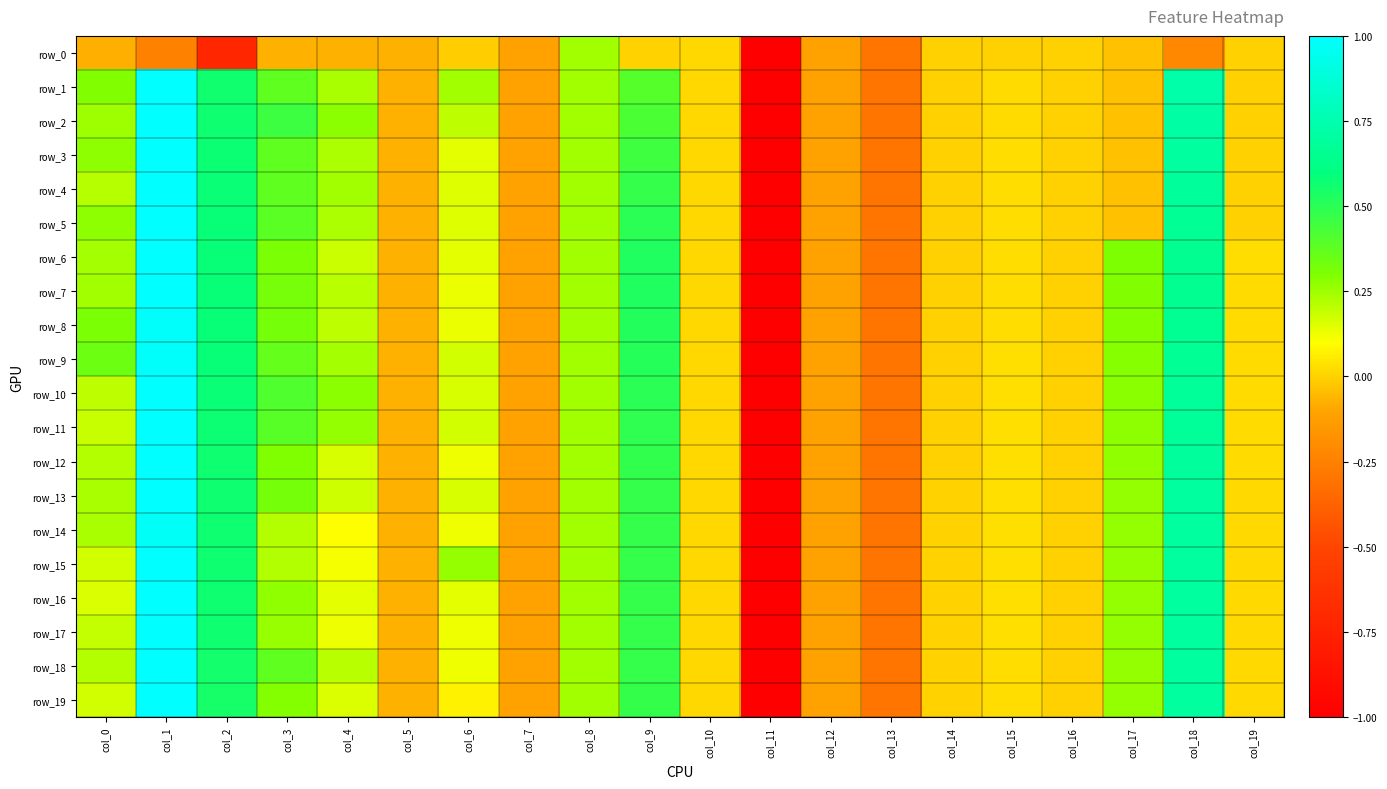

Reading left to right, extract all data points from this chart.

row_0: col_0=-0.1	col_1=-0.2	col_2=-0.7	col_3=-0.1	col_4=-0.1	col_5=-0.1	col_6=-0.0	col_7=-0.1	col_8=0.2	col_9=0.0	col_10=0.0	col_11=-1.0	col_12=-0.1	col_13=-0.3	col_14=-0.0	col_15=-0.0	col_16=-0.0	col_17=-0.0	col_18=-0.2	col_19=-0.0
row_1: col_0=0.3	col_1=1.0	col_2=0.6	col_3=0.4	col_4=0.2	col_5=-0.1	col_6=0.2	col_7=-0.1	col_8=0.2	col_9=0.4	col_10=0.0	col_11=-1.0	col_12=-0.1	col_13=-0.3	col_14=-0.0	col_15=0.0	col_16=-0.0	col_17=-0.0	col_18=0.7	col_19=-0.0
row_2: col_0=0.2	col_1=1.0	col_2=0.6	col_3=0.5	col_4=0.3	col_5=-0.1	col_6=0.2	col_7=-0.1	col_8=0.2	col_9=0.4	col_10=0.0	col_11=-1.0	col_12=-0.1	col_13=-0.3	col_14=-0.0	col_15=0.0	col_16=-0.0	col_17=-0.0	col_18=0.7	col_19=-0.0
row_3: col_0=0.3	col_1=1.0	col_2=0.6	col_3=0.4	col_4=0.2	col_5=-0.1	col_6=0.1	col_7=-0.1	col_8=0.2	col_9=0.5	col_10=0.0	col_11=-1.0	col_12=-0.1	col_13=-0.3	col_14=-0.0	col_15=0.0	col_16=-0.0	col_17=-0.0	col_18=0.7	col_19=-0.0
row_4: col_0=0.2	col_1=1.0	col_2=0.6	col_3=0.4	col_4=0.2	col_5=-0.1	col_6=0.2	col_7=-0.1	col_8=0.2	col_9=0.5	col_10=0.0	col_11=-1.0	col_12=-0.1	col_13=-0.3	col_14=-0.0	col_15=0.0	col_16=-0.0	col_17=-0.0	col_18=0.7	col_19=-0.0
row_5: col_0=0.3	col_1=1.0	col_2=0.6	col_3=0.4	col_4=0.2	col_5=-0.1	col_6=0.2	col_7=-0.1	col_8=0.2	col_9=0.5	col_10=0.0	col_11=-1.0	col_12=-0.1	col_13=-0.3	col_14=-0.0	col_15=0.0	col_16=-0.0	col_17=-0.0	col_18=0.7	col_19=-0.0
row_6: col_0=0.2	col_1=1.0	col_2=0.6	col_3=0.3	col_4=0.2	col_5=-0.1	col_6=0.1	col_7=-0.1	col_8=0.2	col_9=0.5	col_10=0.0	col_11=-1.0	col_12=-0.1	col_13=-0.3	col_14=-0.0	col_15=0.0	col_16=-0.0	col_17=0.3	col_18=0.7	col_19=0.0
row_7: col_0=0.2	col_1=1.0	col_2=0.6	col_3=0.3	col_4=0.2	col_5=-0.1	col_6=0.1	col_7=-0.1	col_8=0.2	col_9=0.5	col_10=0.0	col_11=-1.0	col_12=-0.1	col_13=-0.3	col_14=-0.0	col_15=0.0	col_16=-0.0	col_17=0.3	col_18=0.7	col_19=0.0
row_8: col_0=0.3	col_1=1.0	col_2=0.6	col_3=0.3	col_4=0.2	col_5=-0.1	col_6=0.1	col_7=-0.1	col_8=0.2	col_9=0.5	col_10=0.0	col_11=-1.0	col_12=-0.1	col_13=-0.3	col_14=-0.0	col_15=0.0	col_16=-0.0	col_17=0.3	col_18=0.7	col_19=0.0
row_9: col_0=0.3	col_1=1.0	col_2=0.6	col_3=0.4	col_4=0.2	col_5=-0.1	col_6=0.2	col_7=-0.1	col_8=0.2	col_9=0.5	col_10=0.0	col_11=-1.0	col_12=-0.1	col_13=-0.3	col_14=-0.0	col_15=0.0	col_16=-0.0	col_17=0.3	col_18=0.7	col_19=0.0
row_10: col_0=0.2	col_1=1.0	col_2=0.6	col_3=0.4	col_4=0.3	col_5=-0.1	col_6=0.2	col_7=-0.1	col_8=0.2	col_9=0.5	col_10=0.0	col_11=-1.0	col_12=-0.1	col_13=-0.3	col_14=-0.0	col_15=0.0	col_16=-0.0	col_17=0.3	col_18=0.7	col_19=0.0
row_11: col_0=0.2	col_1=1.0	col_2=0.6	col_3=0.4	col_4=0.3	col_5=-0.1	col_6=0.2	col_7=-0.1	col_8=0.2	col_9=0.5	col_10=0.0	col_11=-1.0	col_12=-0.1	col_13=-0.3	col_14=-0.0	col_15=0.0	col_16=-0.0	col_17=0.3	col_18=0.7	col_19=0.0
row_12: col_0=0.2	col_1=1.0	col_2=0.6	col_3=0.3	col_4=0.2	col_5=-0.1	col_6=0.1	col_7=-0.1	col_8=0.2	col_9=0.5	col_10=0.0	col_11=-1.0	col_12=-0.1	col_13=-0.3	col_14=-0.0	col_15=0.0	col_16=-0.0	col_17=0.3	col_18=0.7	col_19=0.0
row_13: col_0=0.2	col_1=1.0	col_2=0.6	col_3=0.3	col_4=0.2	col_5=-0.1	col_6=0.2	col_7=-0.1	col_8=0.2	col_9=0.5	col_10=0.0	col_11=-1.0	col_12=-0.1	col_13=-0.3	col_14=0.0	col_15=0.0	col_16=-0.0	col_17=0.3	col_18=0.7	col_19=0.0
row_14: col_0=0.2	col_1=1.0	col_2=0.6	col_3=0.2	col_4=0.1	col_5=-0.1	col_6=0.1	col_7=-0.1	col_8=0.2	col_9=0.5	col_10=0.0	col_11=-1.0	col_12=-0.1	col_13=-0.3	col_14=0.0	col_15=0.0	col_16=-0.0	col_17=0.3	col_18=0.7	col_19=0.0
row_15: col_0=0.2	col_1=1.0	col_2=0.6	col_3=0.2	col_4=0.1	col_5=-0.1	col_6=0.3	col_7=-0.1	col_8=0.2	col_9=0.5	col_10=0.0	col_11=-1.0	col_12=-0.1	col_13=-0.3	col_14=0.0	col_15=0.0	col_16=-0.0	col_17=0.3	col_18=0.7	col_19=0.0
row_16: col_0=0.2	col_1=1.0	col_2=0.6	col_3=0.3	col_4=0.1	col_5=-0.1	col_6=0.1	col_7=-0.1	col_8=0.2	col_9=0.5	col_10=0.0	col_11=-1.0	col_12=-0.1	col_13=-0.3	col_14=0.0	col_15=0.0	col_16=-0.0	col_17=0.3	col_18=0.7	col_19=0.0
row_17: col_0=0.2	col_1=1.0	col_2=0.6	col_3=0.3	col_4=0.1	col_5=-0.1	col_6=0.1	col_7=-0.1	col_8=0.2	col_9=0.5	col_10=0.0	col_11=-1.0	col_12=-0.1	col_13=-0.3	col_14=0.0	col_15=0.0	col_16=-0.0	col_17=0.3	col_18=0.7	col_19=0.0
row_18: col_0=0.2	col_1=1.0	col_2=0.6	col_3=0.4	col_4=0.2	col_5=-0.1	col_6=0.1	col_7=-0.1	col_8=0.2	col_9=0.5	col_10=0.0	col_11=-1.0	col_12=-0.1	col_13=-0.3	col_14=0.0	col_15=0.0	col_16=-0.0	col_17=0.3	col_18=0.7	col_19=0.0
row_19: col_0=0.2	col_1=1.0	col_2=0.5	col_3=0.3	col_4=0.2	col_5=-0.1	col_6=0.1	col_7=-0.1	col_8=0.2	col_9=0.5	col_10=0.0	col_11=-1.0	col_12=-0.1	col_13=-0.3	col_14=0.0	col_15=0.0	col_16=-0.0	col_17=0.3	col_18=0.7	col_19=0.0